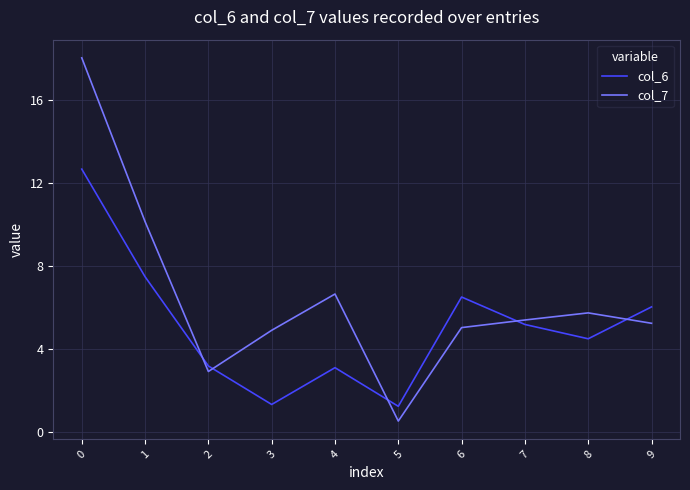

Rank the series at 2 from highest to lowest value.

col_6, col_7